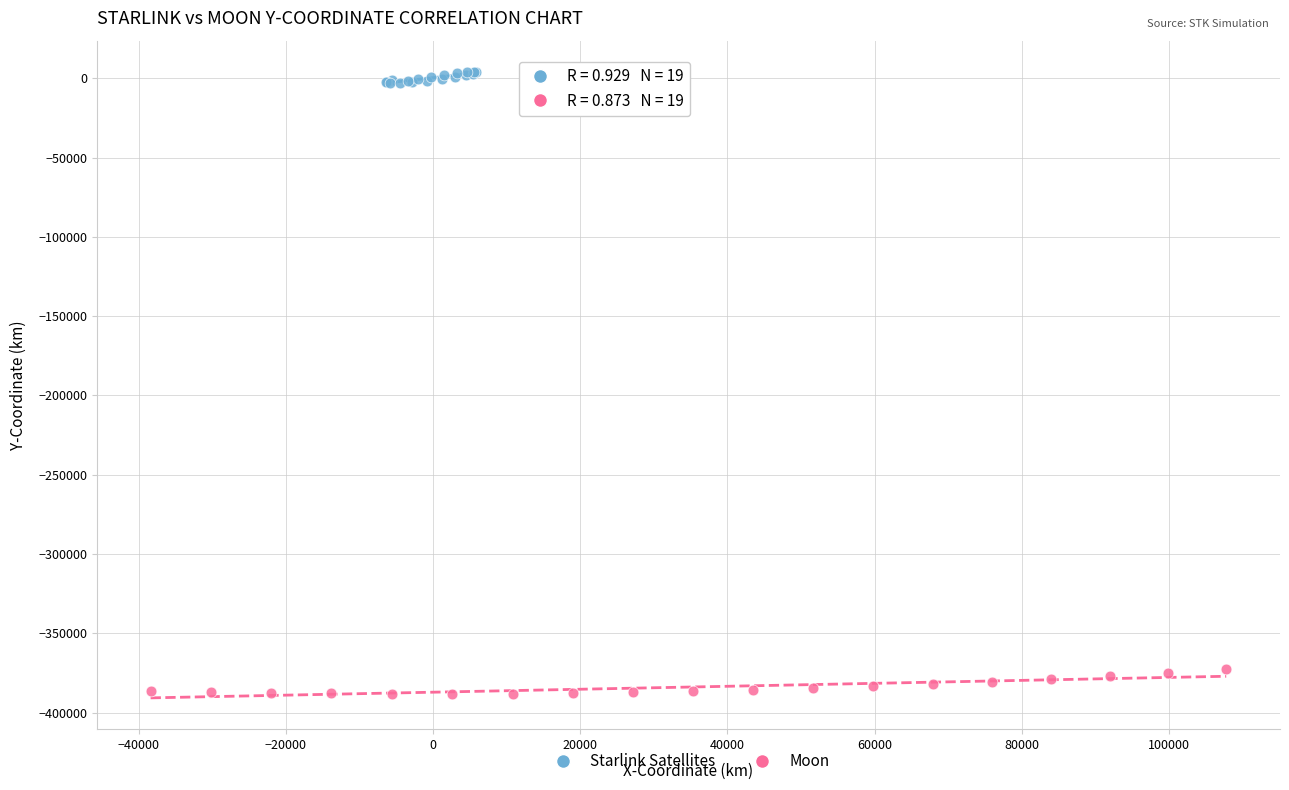

Which series reaches the maximum Y coordinate?

Starlink Satellites